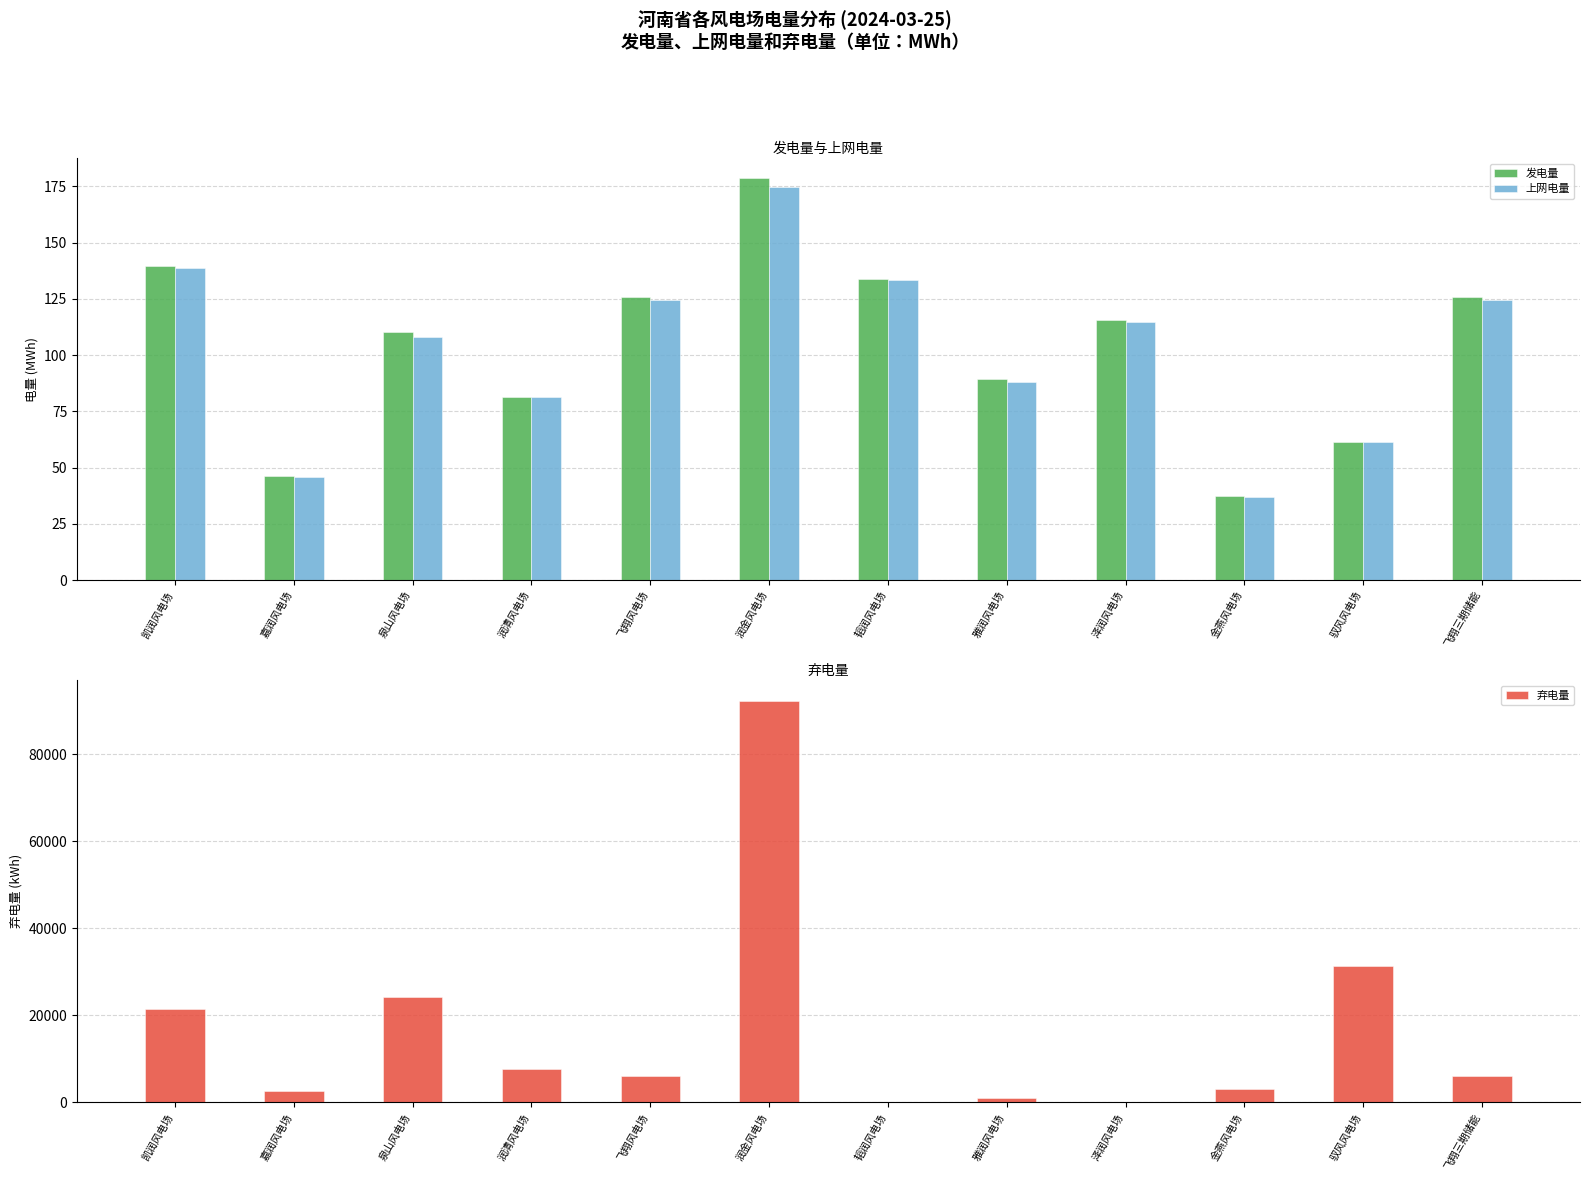

Reading right to left, list all the values displayed in this chart.

发电量: 飞翔三期储能=126.1	驭风风电场=61.6	金燕风电场=37.3	泽润风电场=115.7	雅润风电场=89.3	韬润风电场=133.7	润金风电场=178.6	飞翔风电场=126.1	润清风电场=81.3	泉山风电场=110.2	嘉润风电场=46.5	凯润风电场=139.7
上网电量: 飞翔三期储能=124.4	驭风风电场=61.2	金燕风电场=36.8	泽润风电场=114.7	雅润风电场=88.2	韬润风电场=133.3	润金风电场=174.9	飞翔风电场=124.4	润清风电场=81.5	泉山风电场=108.1	嘉润风电场=46.1	凯润风电场=138.7
弃电量: 飞翔三期储能=6046.7	驭风风电场=31353.0	金燕风电场=3052.0	泽润风电场=0.0	雅润风电场=1042.6	韬润风电场=0.0	润金风电场=92373.6	飞翔风电场=6046.7	润清风电场=7677.3	泉山风电场=24135.4	嘉润风电场=2648.0	凯润风电场=21462.7